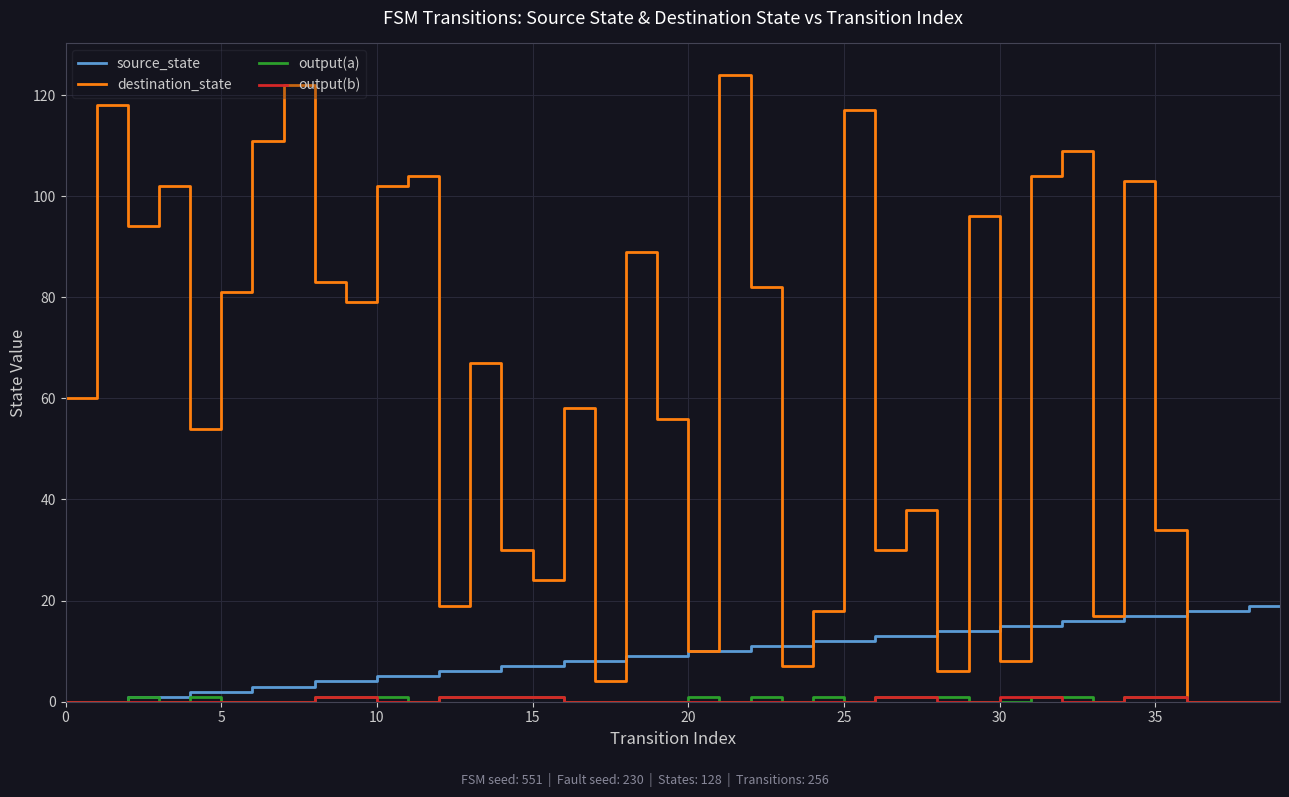

Which series has the widest spread of values?

destination_state